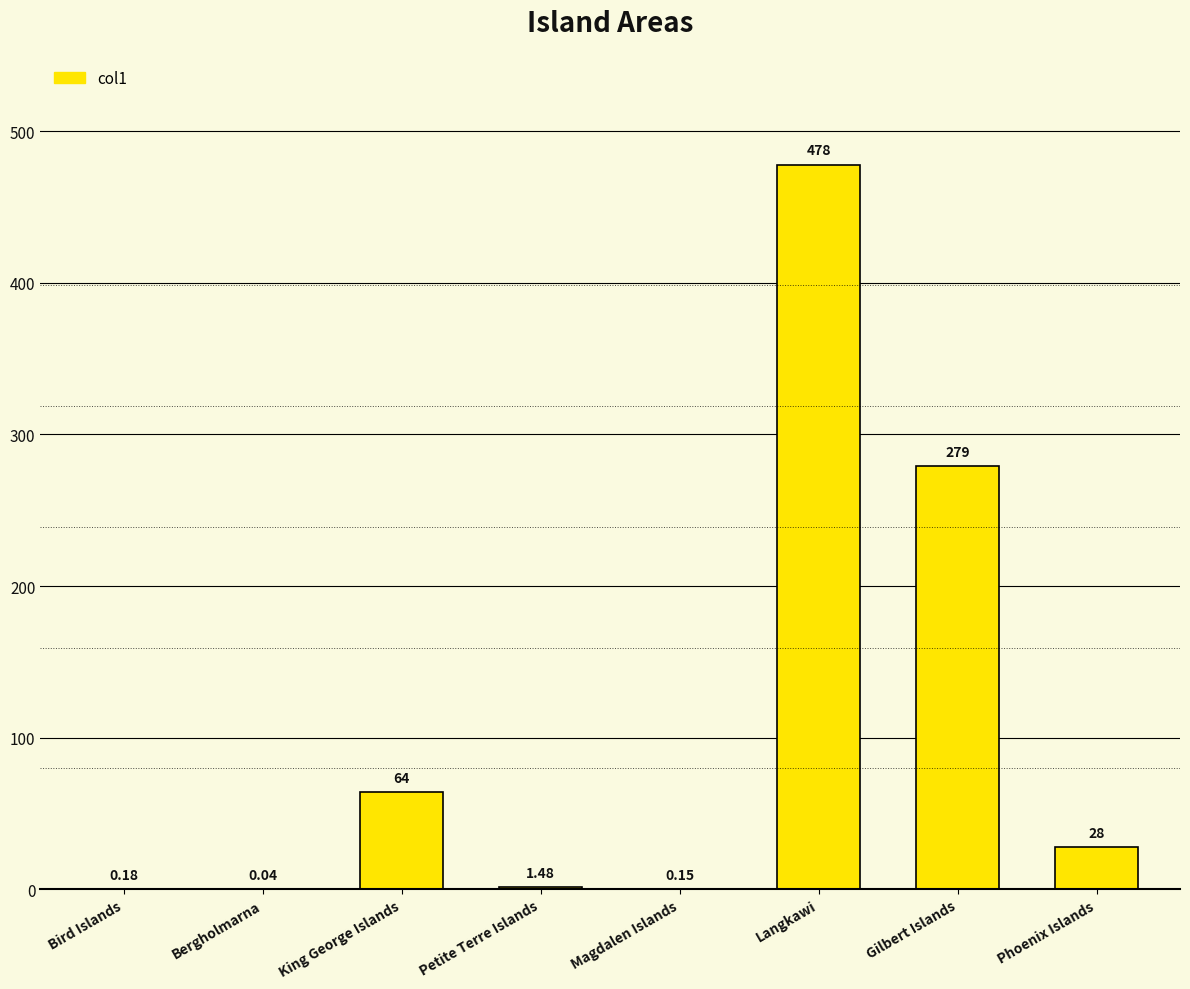

Where does the data first go above 27?

King George Islands